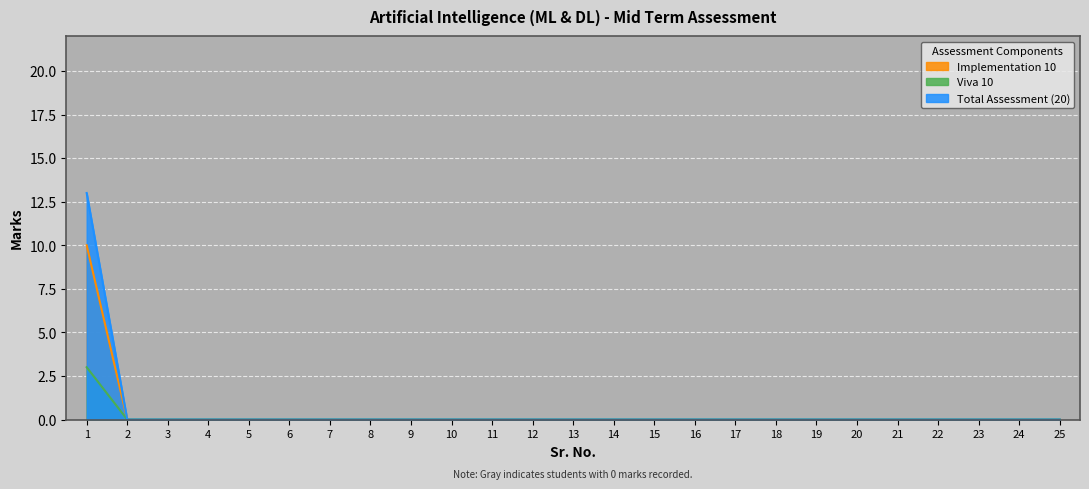

List the labels in order of Implementation 10 value, smallest first.

2, 3, 4, 5, 6, 7, 8, 9, 10, 11, 12, 13, 14, 15, 16, 17, 18, 19, 20, 21, 22, 23, 24, 25, 1